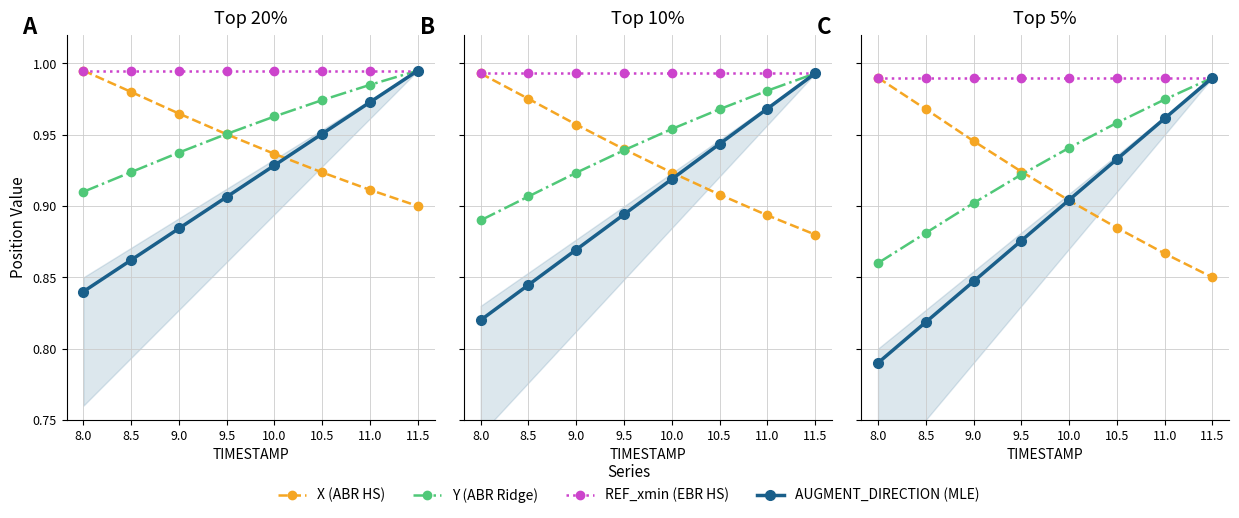

True or false: REF_xmin (EBR HS) and X (ABR HS) cross at least once.

False